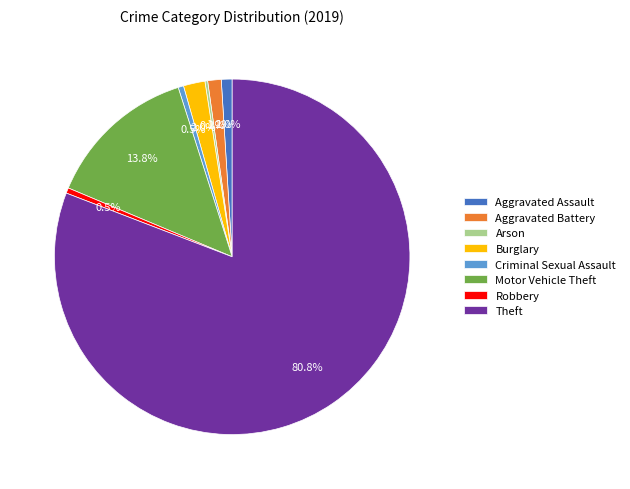

Does Theft represent more than half of the total?

Yes